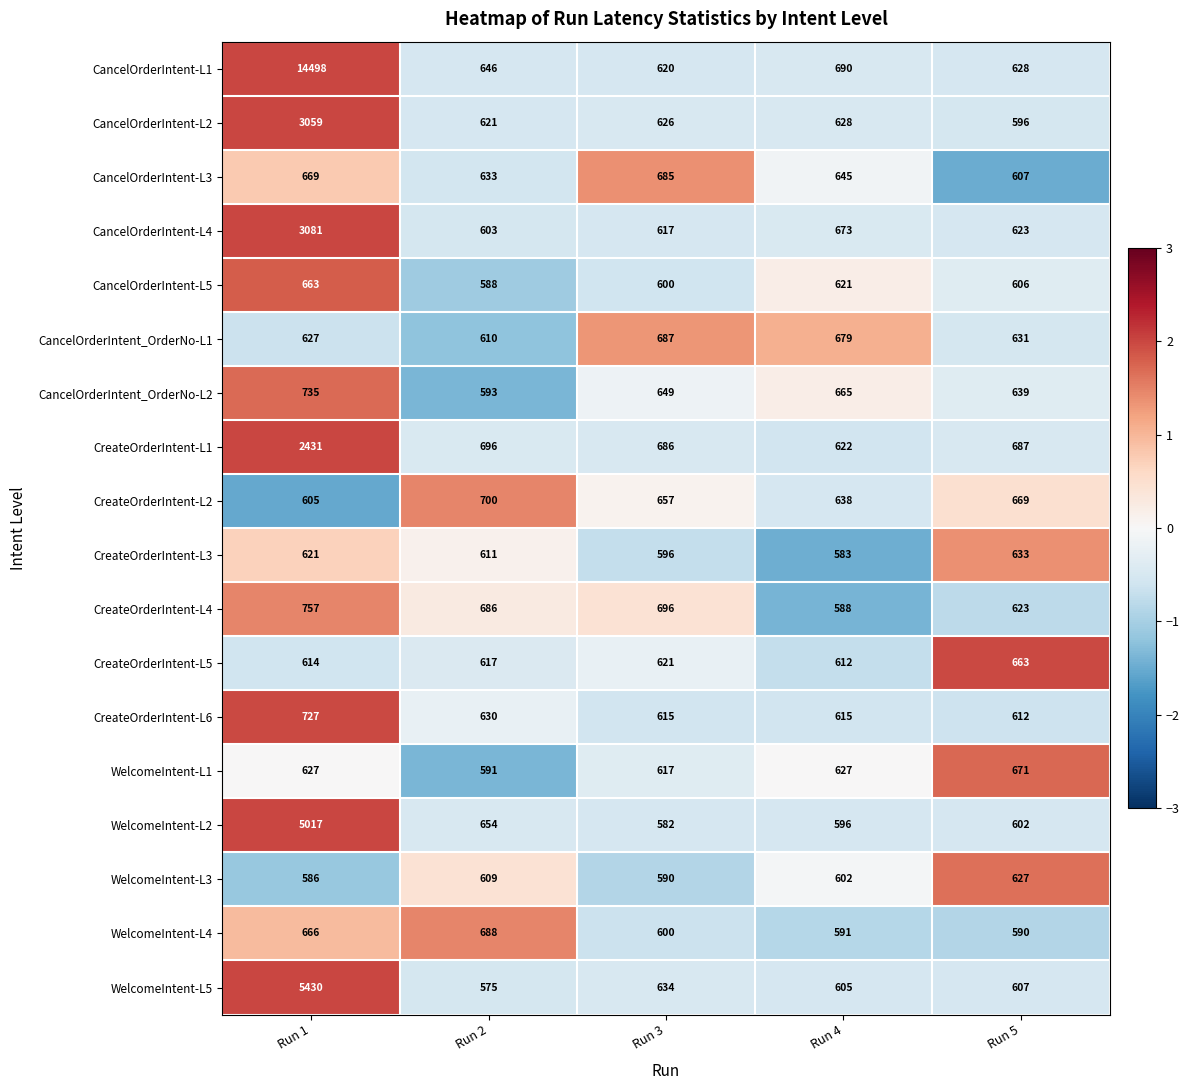

The CancelOrderIntent-L2 series shows 628 at Run 4. True or false?

True